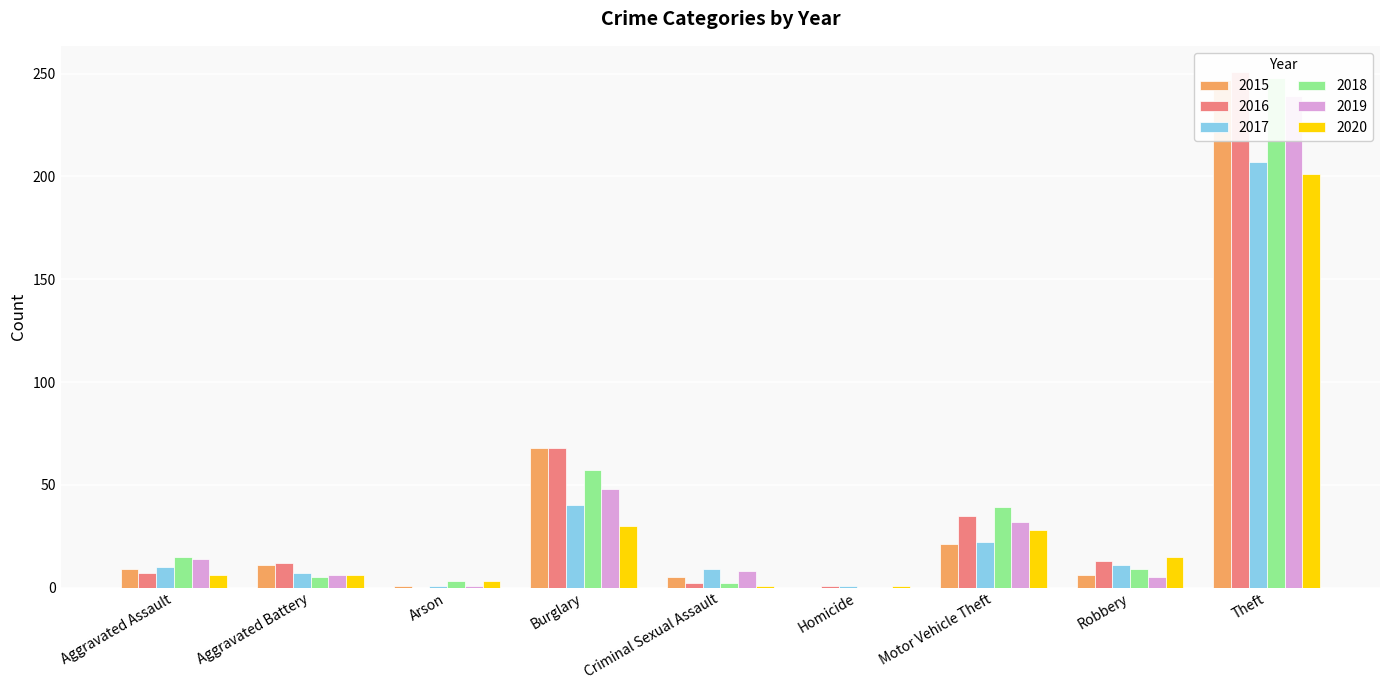

Reading left to right, transcribe all the data shown in this chart.

2015: Aggravated Assault=9	Aggravated Battery=11	Arson=1	Burglary=68	Criminal Sexual Assault=5	Homicide=0	Motor Vehicle Theft=21	Robbery=6	Theft=247
2016: Aggravated Assault=7	Aggravated Battery=12	Arson=0	Burglary=68	Criminal Sexual Assault=2	Homicide=1	Motor Vehicle Theft=35	Robbery=13	Theft=251
2017: Aggravated Assault=10	Aggravated Battery=7	Arson=1	Burglary=40	Criminal Sexual Assault=9	Homicide=1	Motor Vehicle Theft=22	Robbery=11	Theft=207
2018: Aggravated Assault=15	Aggravated Battery=5	Arson=3	Burglary=57	Criminal Sexual Assault=2	Homicide=0	Motor Vehicle Theft=39	Robbery=9	Theft=248
2019: Aggravated Assault=14	Aggravated Battery=6	Arson=1	Burglary=48	Criminal Sexual Assault=8	Homicide=0	Motor Vehicle Theft=32	Robbery=5	Theft=239
2020: Aggravated Assault=6	Aggravated Battery=6	Arson=3	Burglary=30	Criminal Sexual Assault=1	Homicide=1	Motor Vehicle Theft=28	Robbery=15	Theft=201